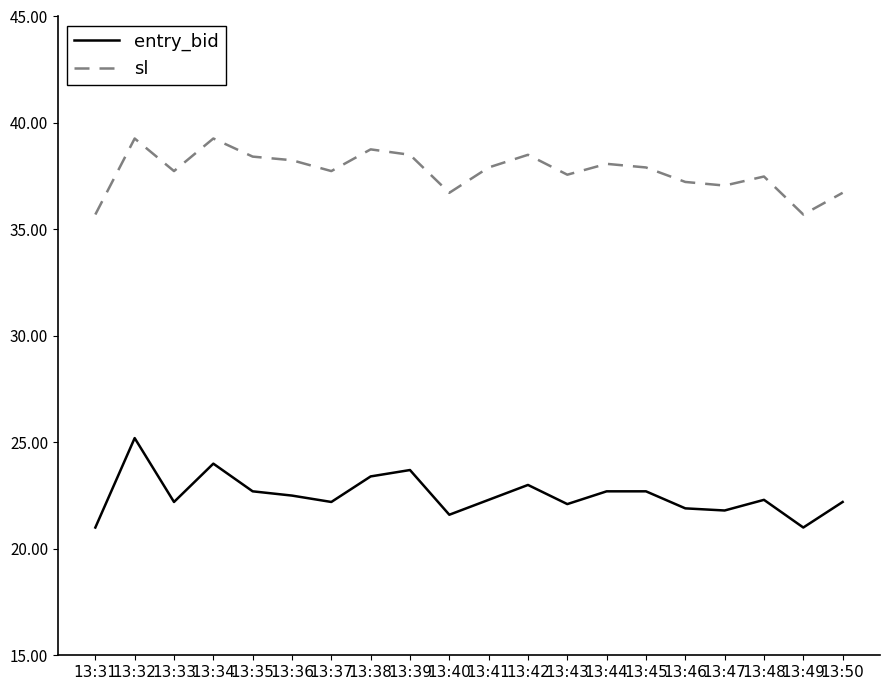

What is the difference between the highest and lowest values at 13:32?

14.1